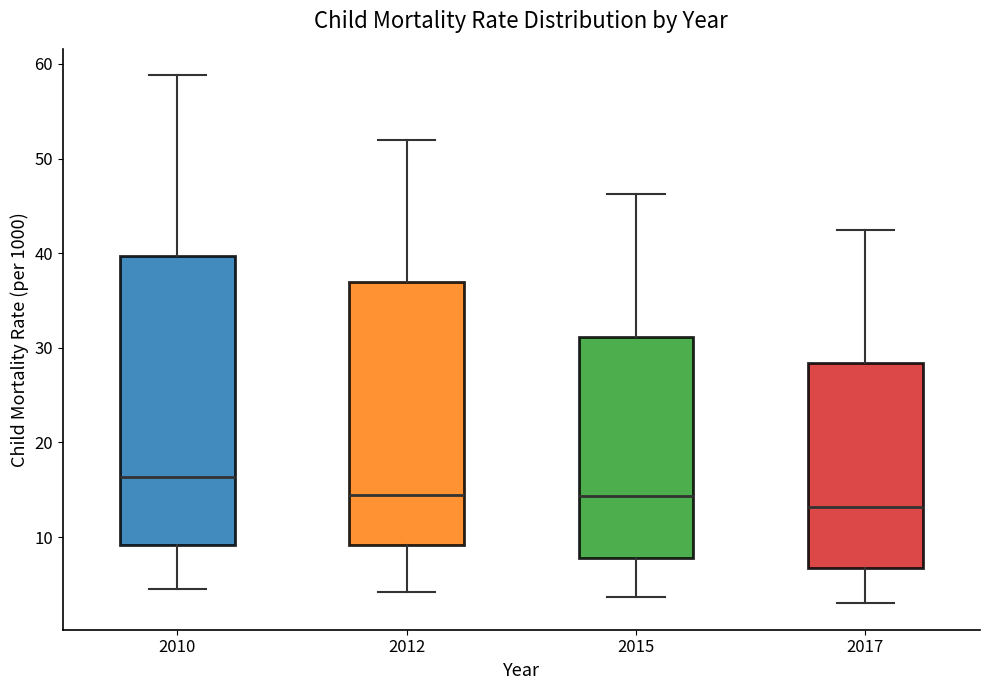

Reading left to right, read every box against the y-axis: the position of its median line, the range the box covers, and the ends of its whiskers. The values are not printed on the chart, so give them approximately, as read against the axis.

2010: median 16, box 9 to 40, whiskers 5 to 59
2012: median 14, box 9 to 37, whiskers 4 to 52
2015: median 14, box 8 to 31, whiskers 4 to 46
2017: median 13, box 7 to 28, whiskers 3 to 42